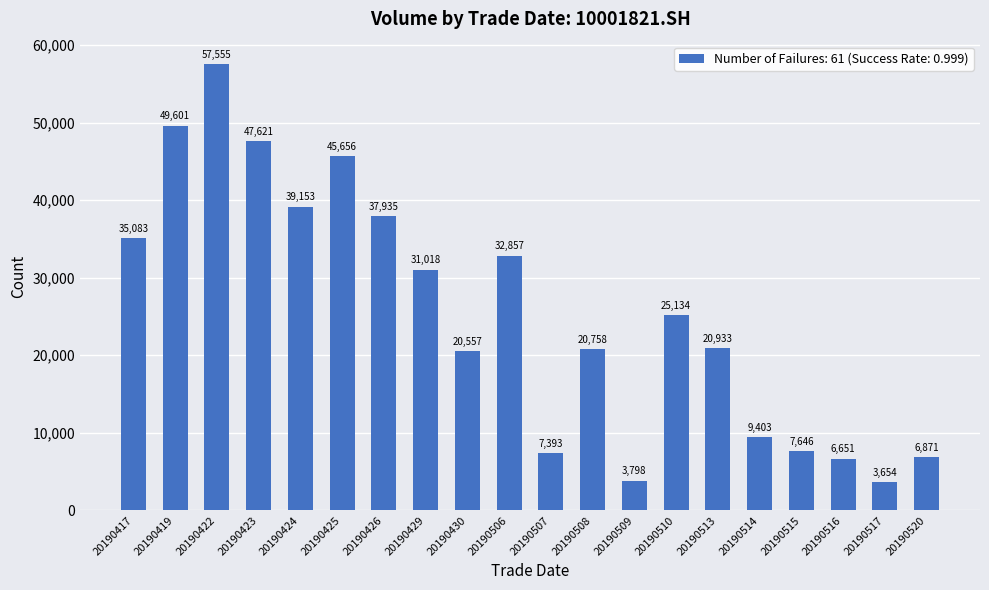

How many values are below 25134?

10